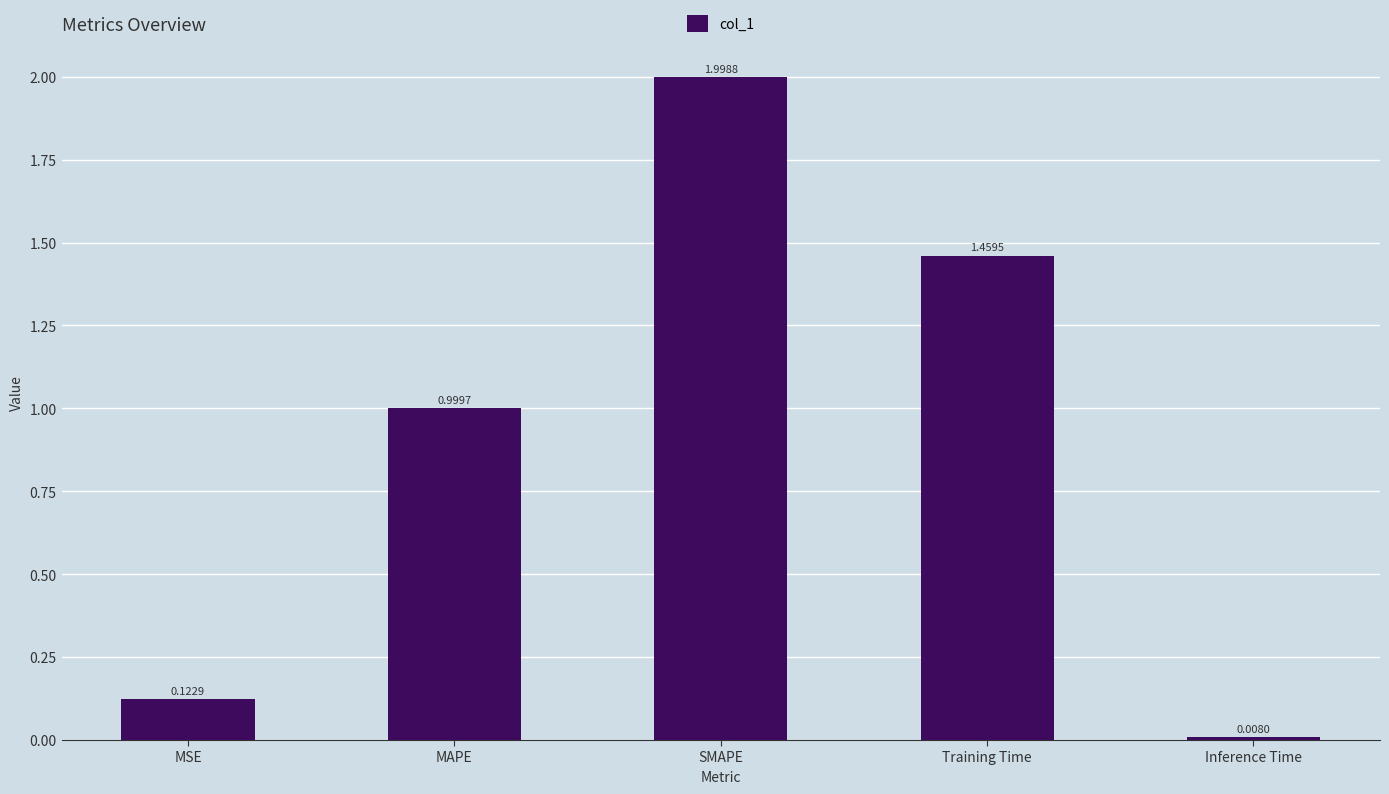

List the labels in order of value, largest first.

SMAPE, Training Time, MAPE, MSE, Inference Time